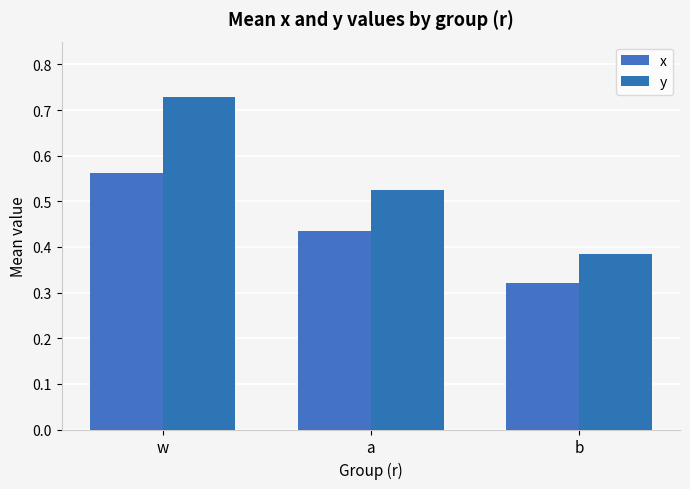

What is the approximate value of y at w?

0.7